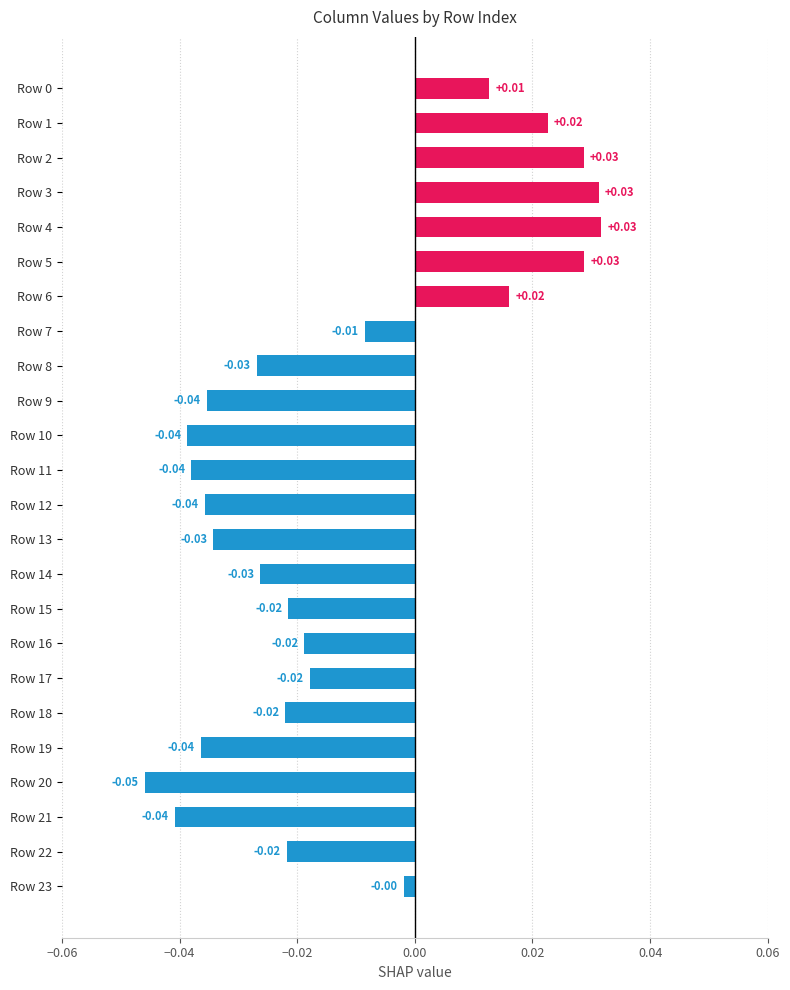

What is the sum of all values?

-0.3